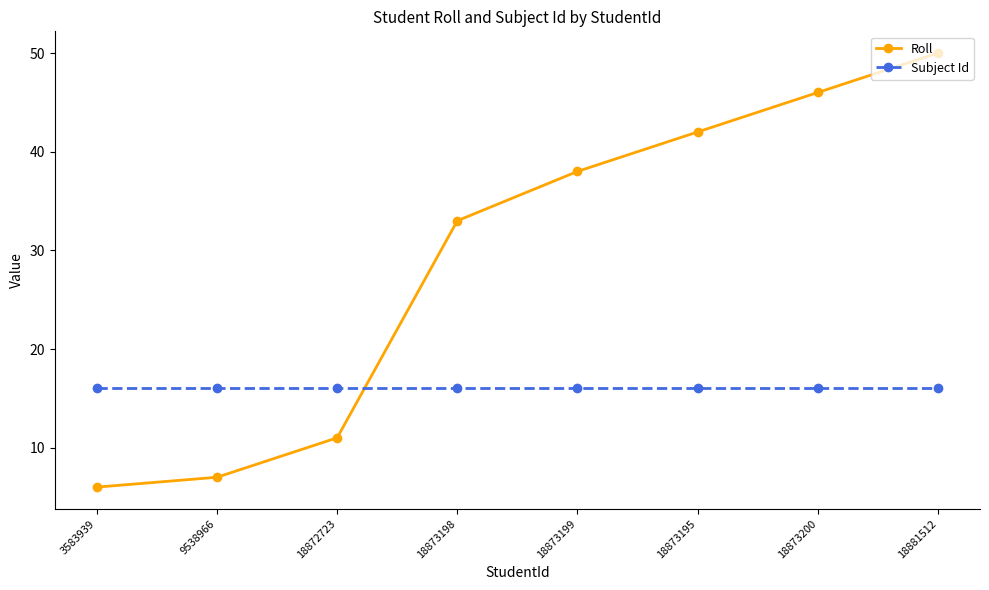

What is the label of the 7th point from the left?

18873200